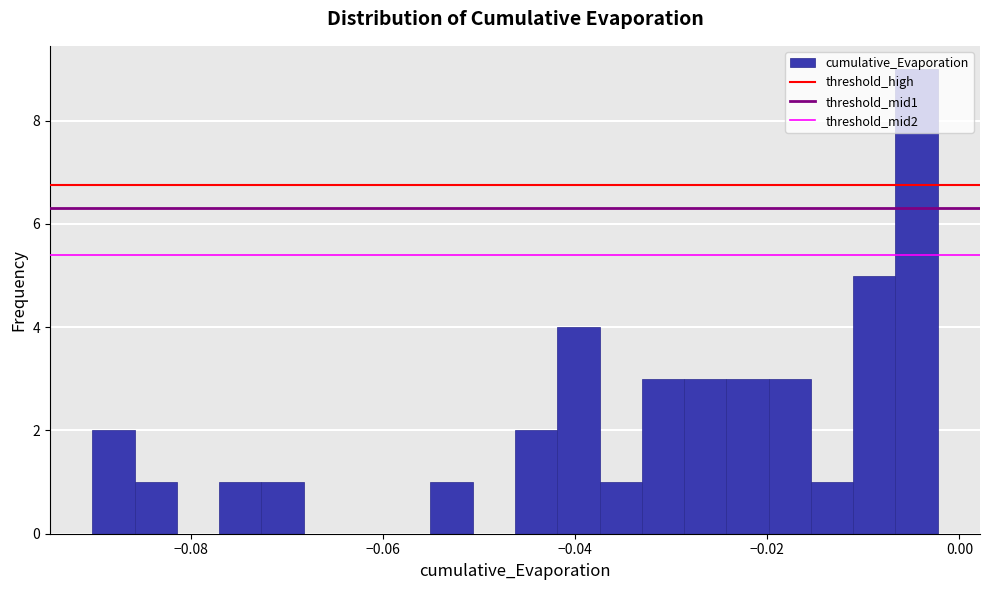

Around what value on the x-axis is the tallest bar? Give the approximate position of its centre, as read against the axis.

-0.004